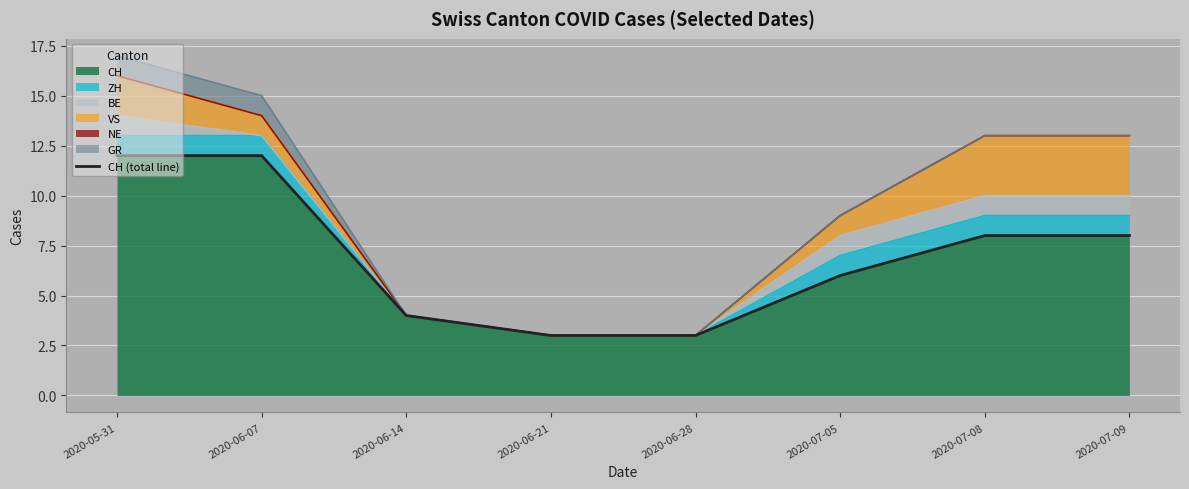

List the labels in order of value, largest first.

2020-05-31, 2020-06-07, 2020-07-08, 2020-07-09, 2020-07-05, 2020-06-14, 2020-06-21, 2020-06-28